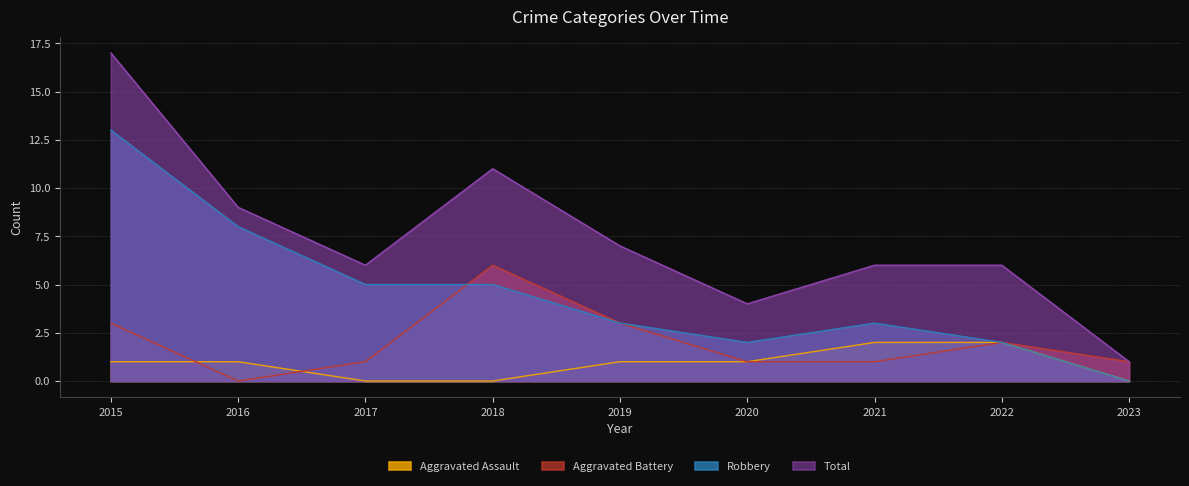

At which label does Total reach its peak?

2015